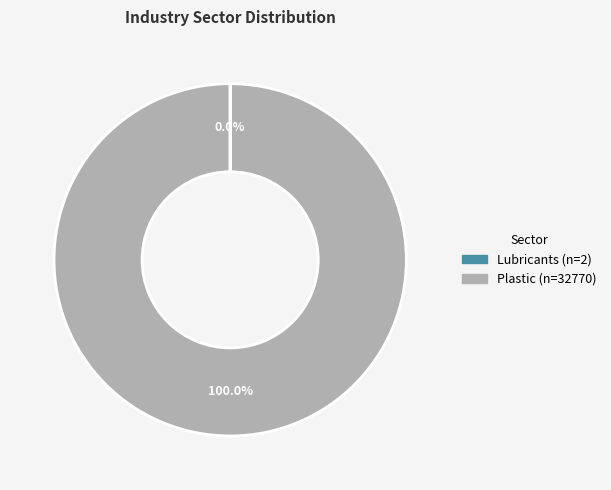

Which category has the biggest portion of the pie?

Plastic